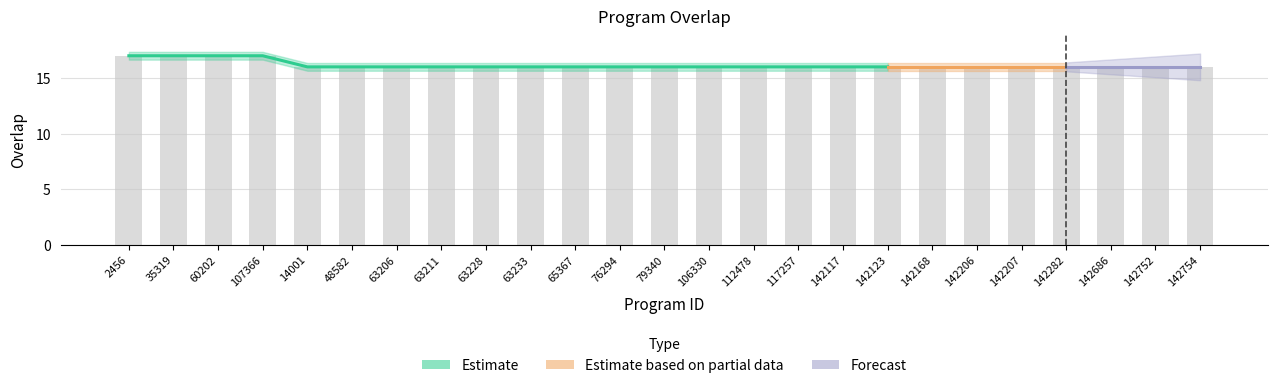

Reading right to left, extract all data points from this chart.

142754=16	142752=16	142686=16	142282=16	142207=16	142206=16	142168=16	142123=16	142117=16	117257=16	112478=16	106330=16	79340=16	76294=16	65367=16	63233=16	63228=16	63211=16	63206=16	48582=16	14001=16	107366=17	60202=17	35319=17	2456=17